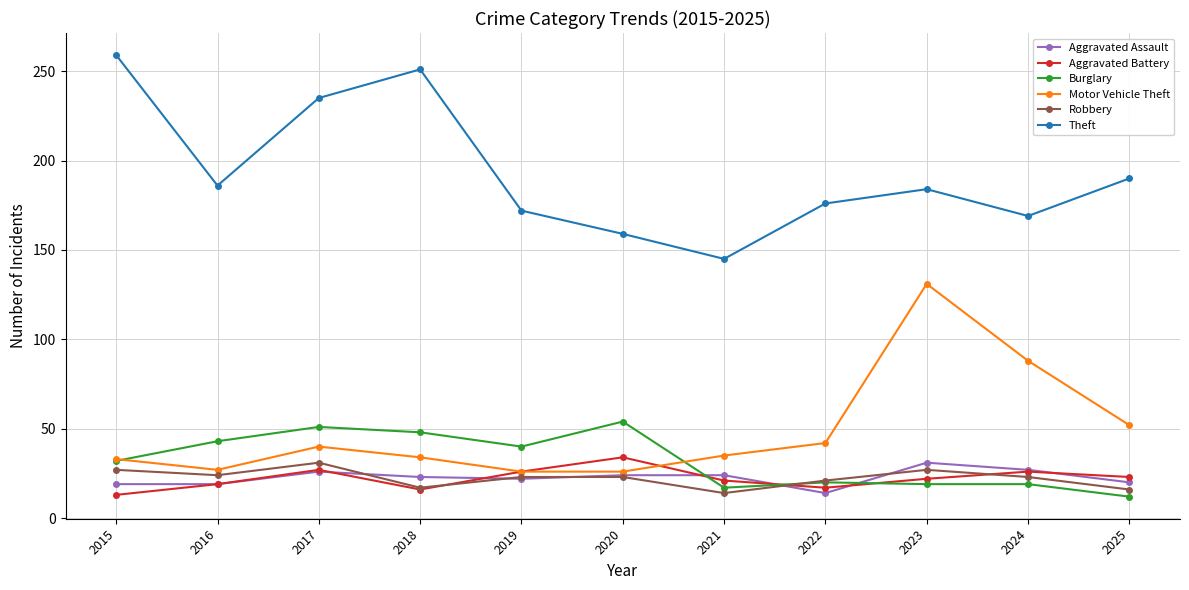

What is the value of the Aggravated Battery point at the 6th from the left?

34